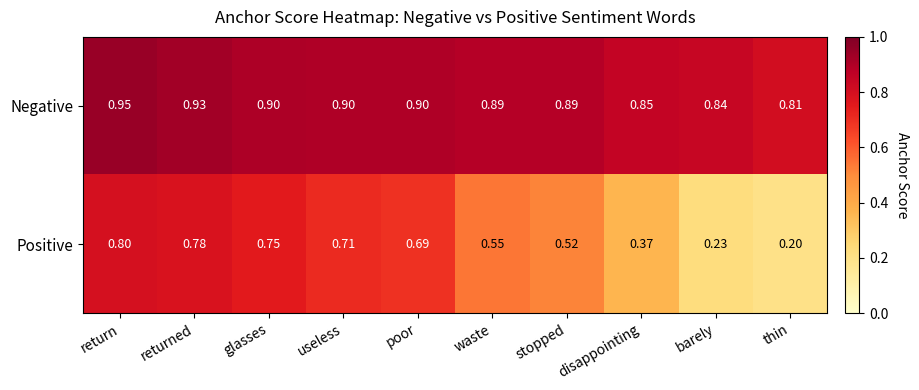

Which series has the largest total across all categories?

Negative